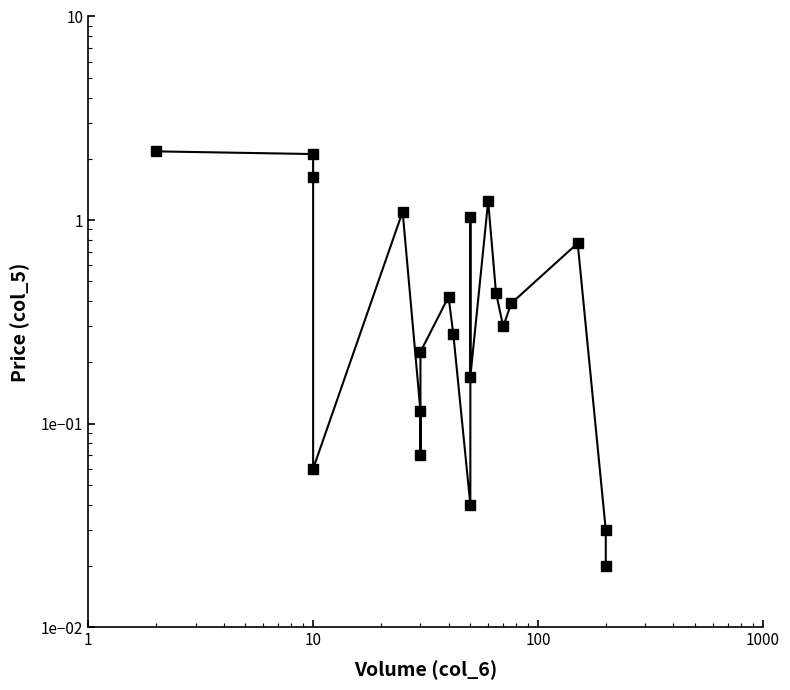

What is the maximum value shown in the chart?

2.2